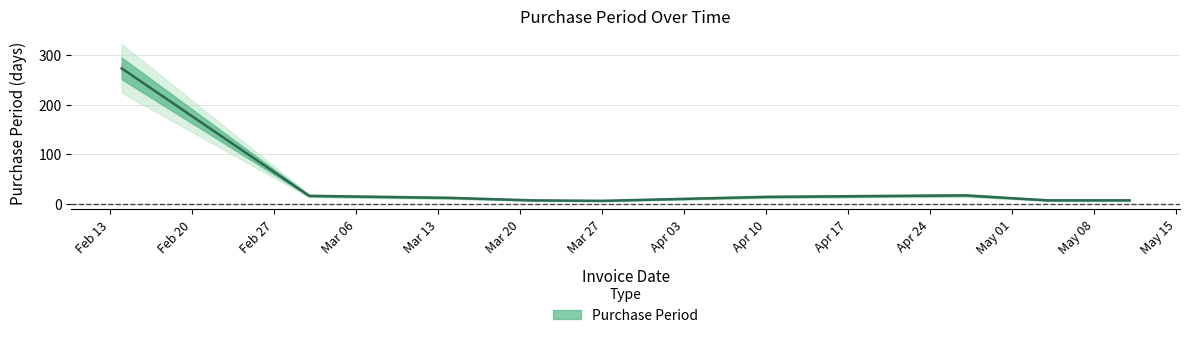

What is the change in value from 2017-04-27 to 2017-05-11?

-10